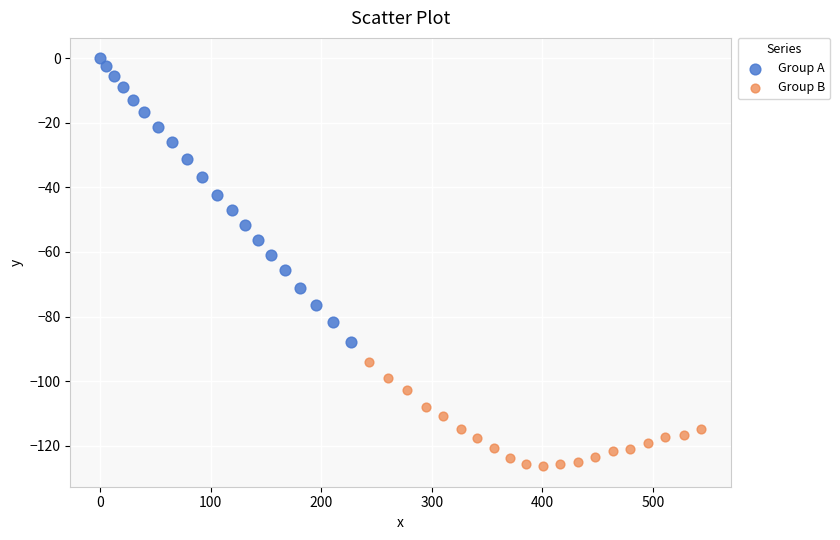

Which series has the widest spread of Y values?

Group A